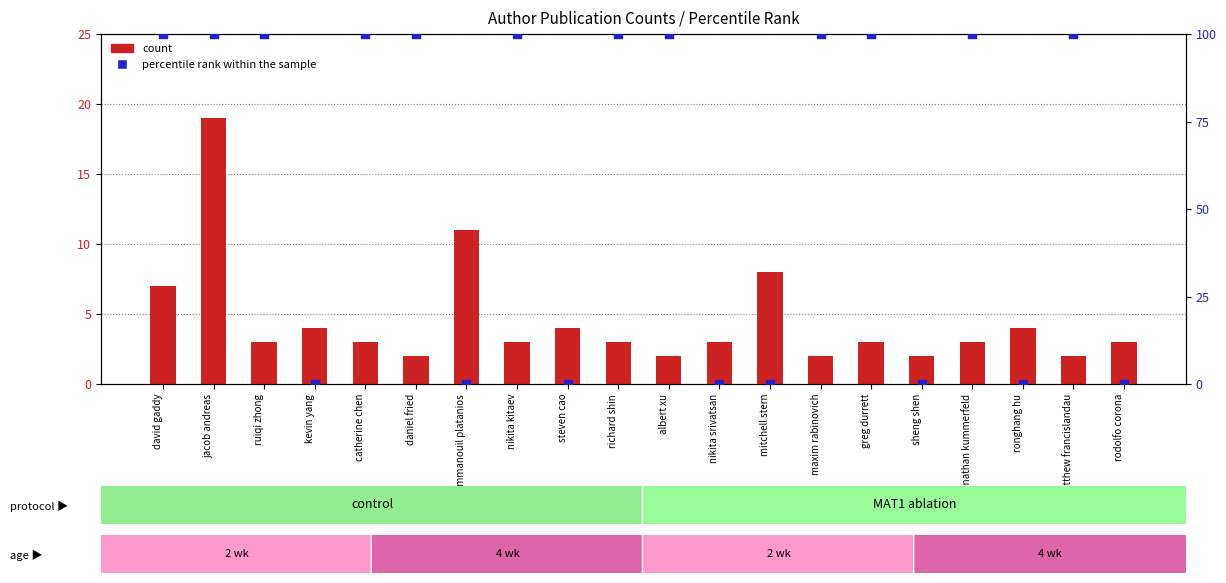

What is the total value across all series at steven cao?

4